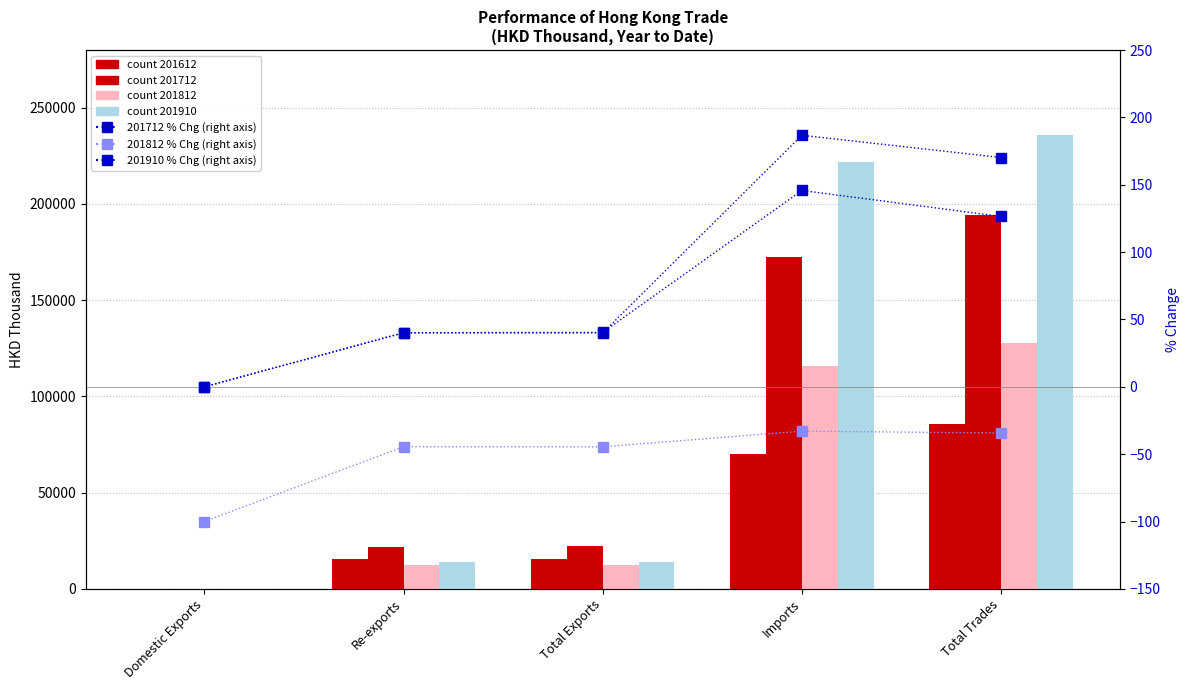

What is the greatest value displayed?

186.7